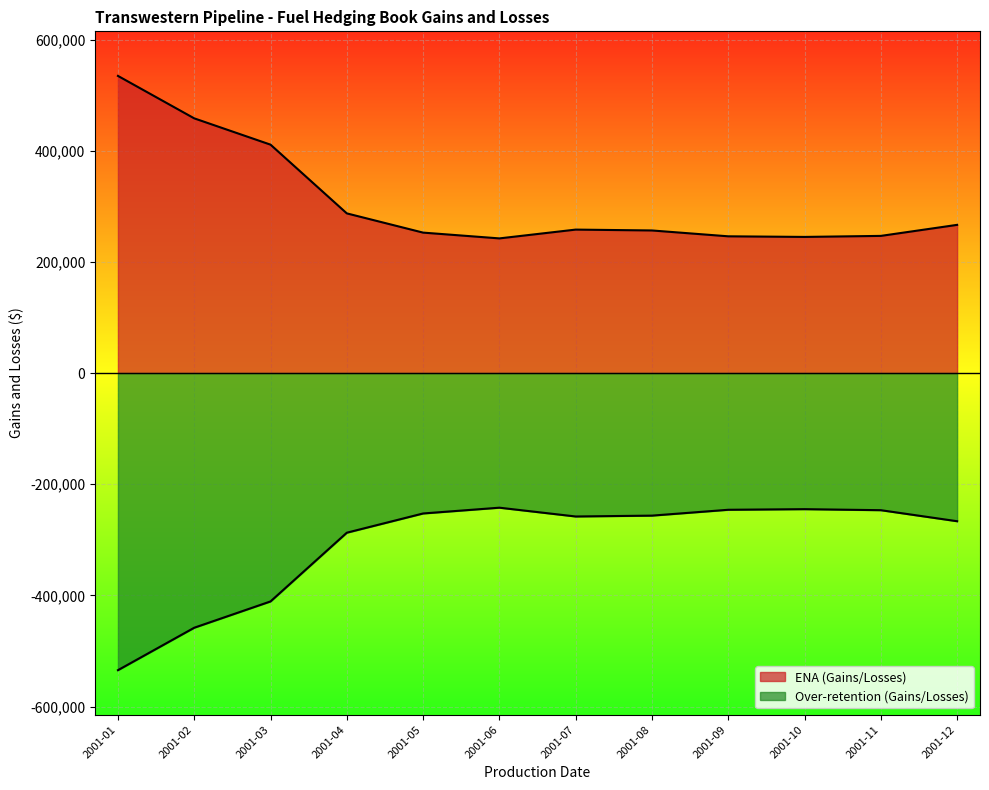

True or false: Over-retention (Gains/Losses) has more than 1 interior local peaks.

True